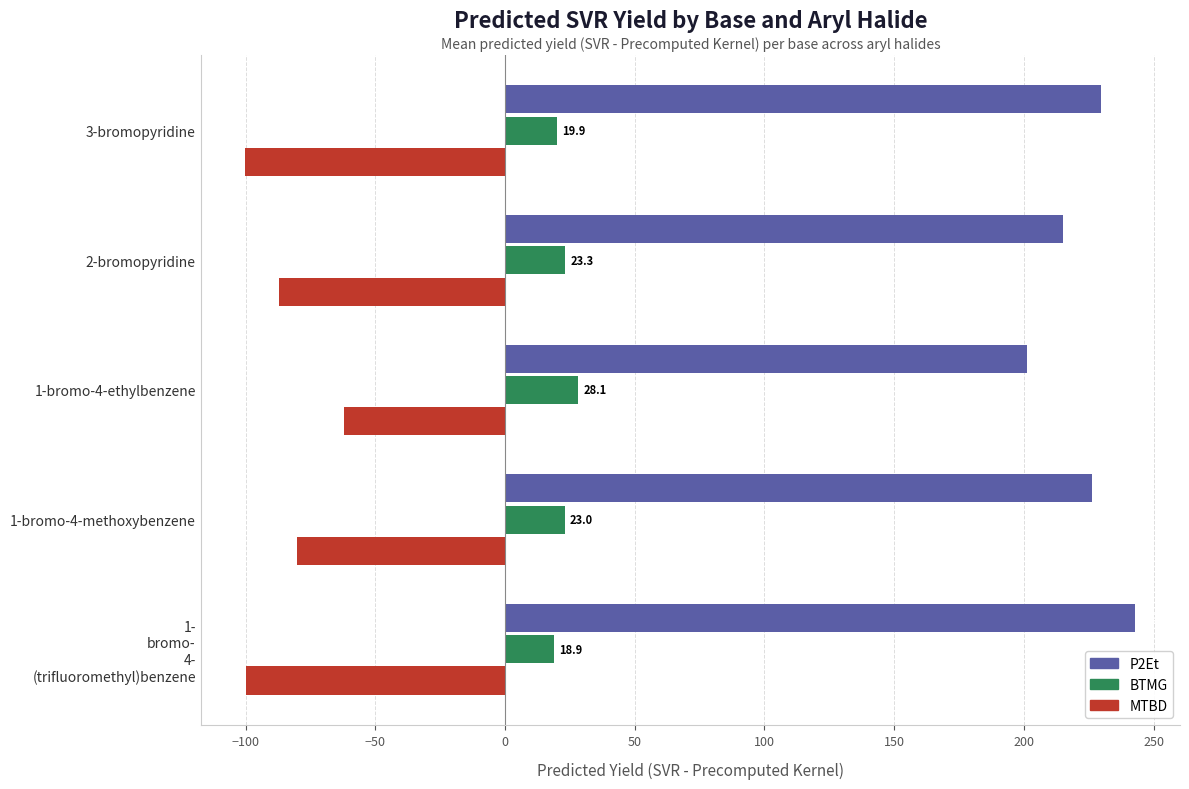

What is the average value of the P2Et series?

223.1